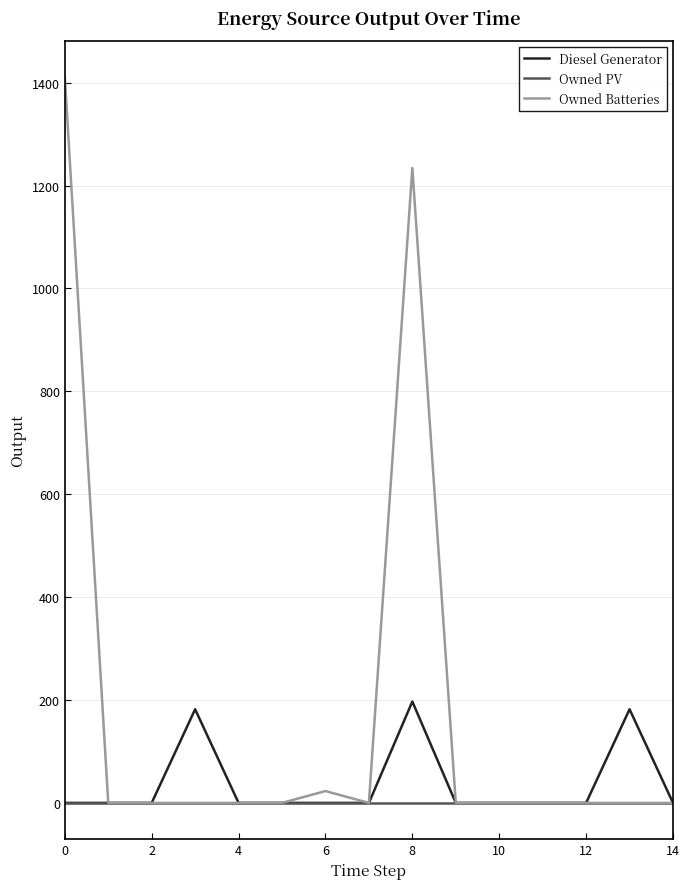

How many lines are shown in the chart?

3